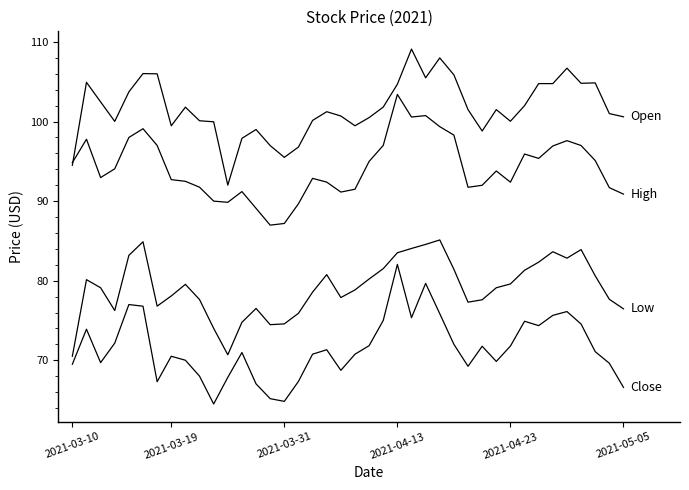

Does the chart display data point markers on the line(s)?

No